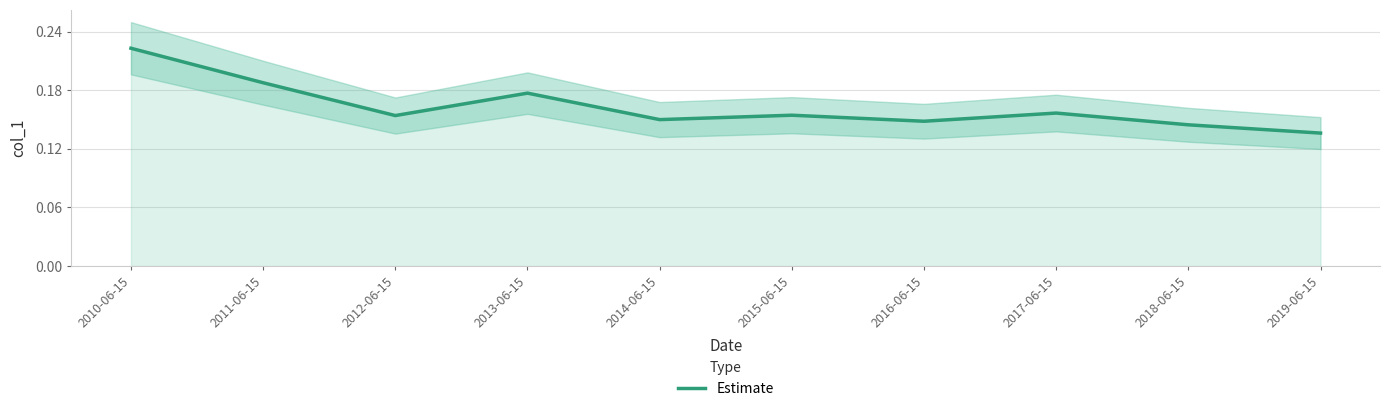

List the labels in order of value, largest first.

2010-06-15, 2011-06-15, 2013-06-15, 2017-06-15, 2015-06-15, 2012-06-15, 2014-06-15, 2016-06-15, 2018-06-15, 2019-06-15